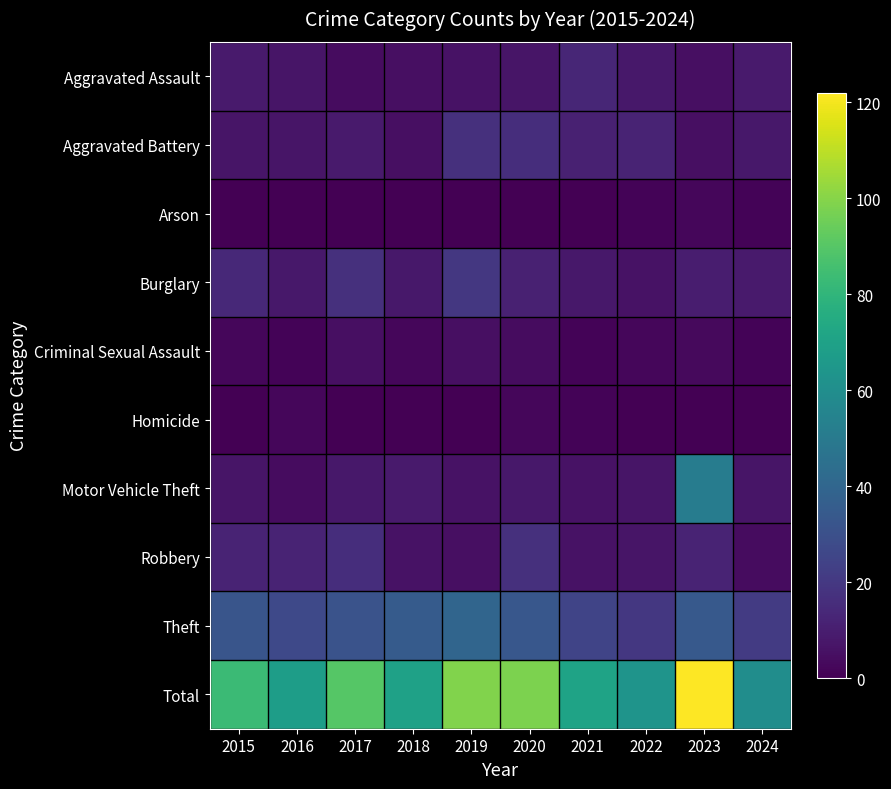

At how many categories does at least one series exceed 74?

5